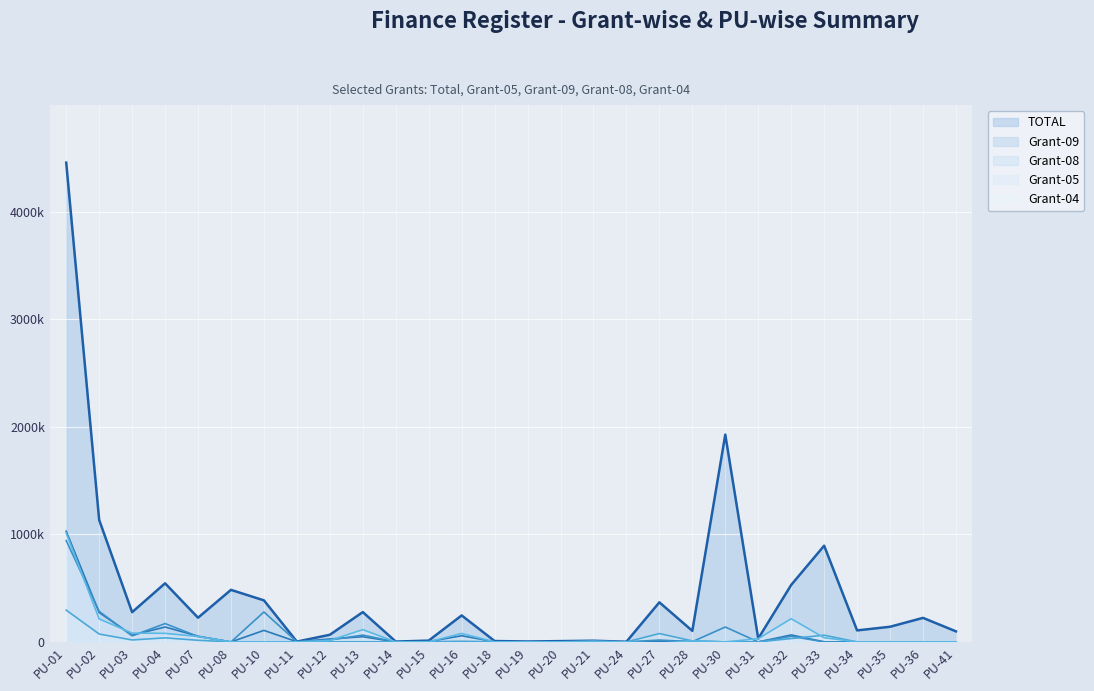

Is it true that Grant-04 equals 78497 at PU-16?

True